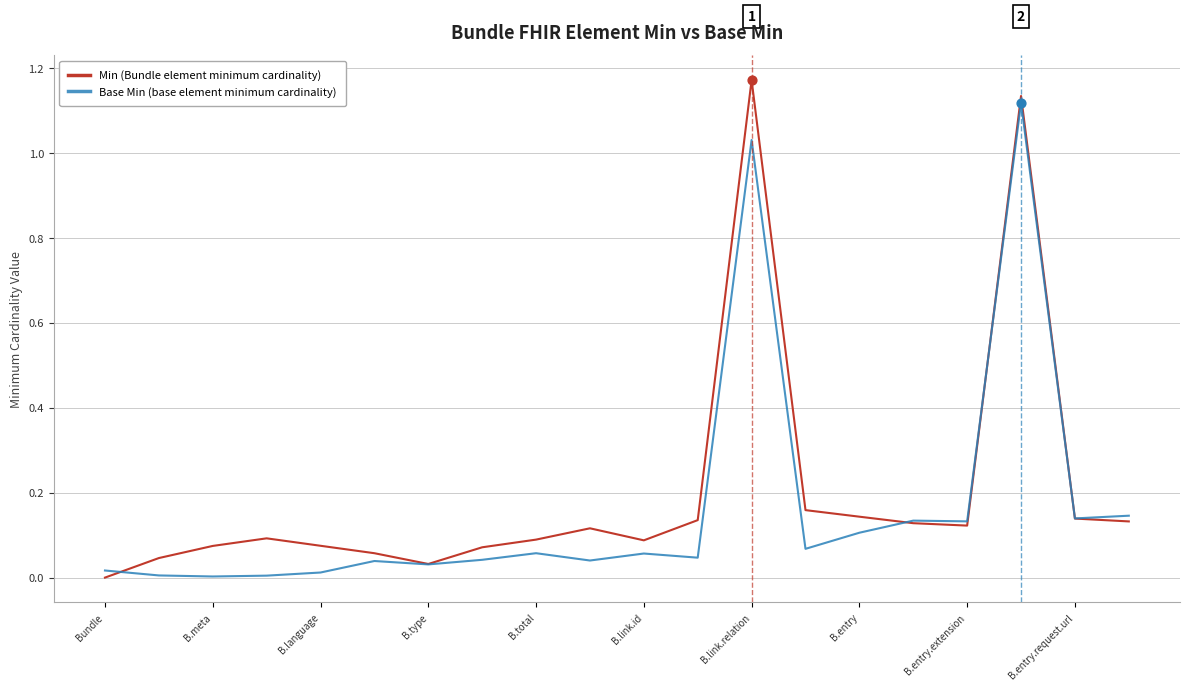

At how many categories does at least one series exceed 0?

20